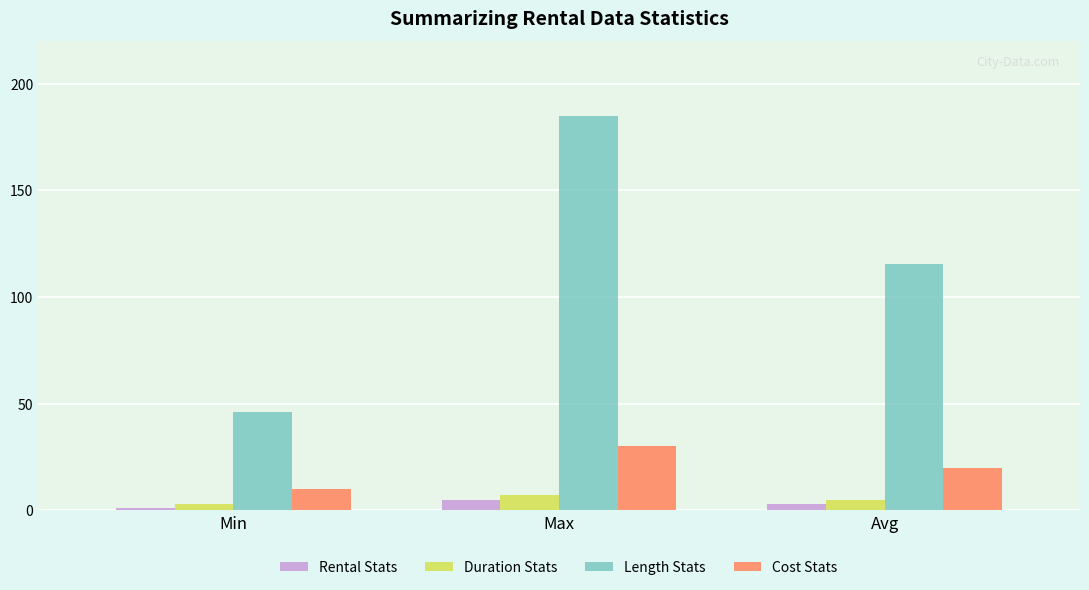

What is the difference between the Length Stats values at Min and Max?

139.0